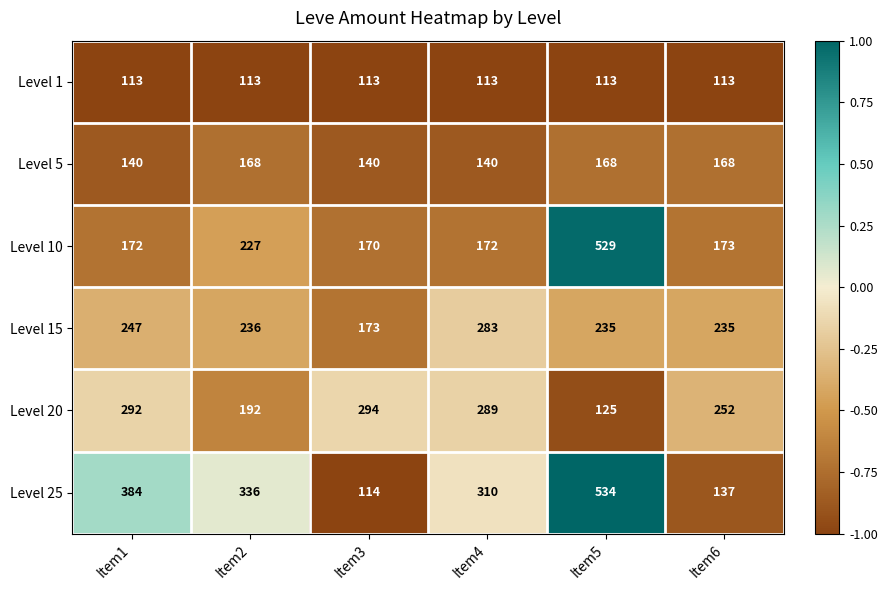

Which series has the largest total across all categories?

Level 25